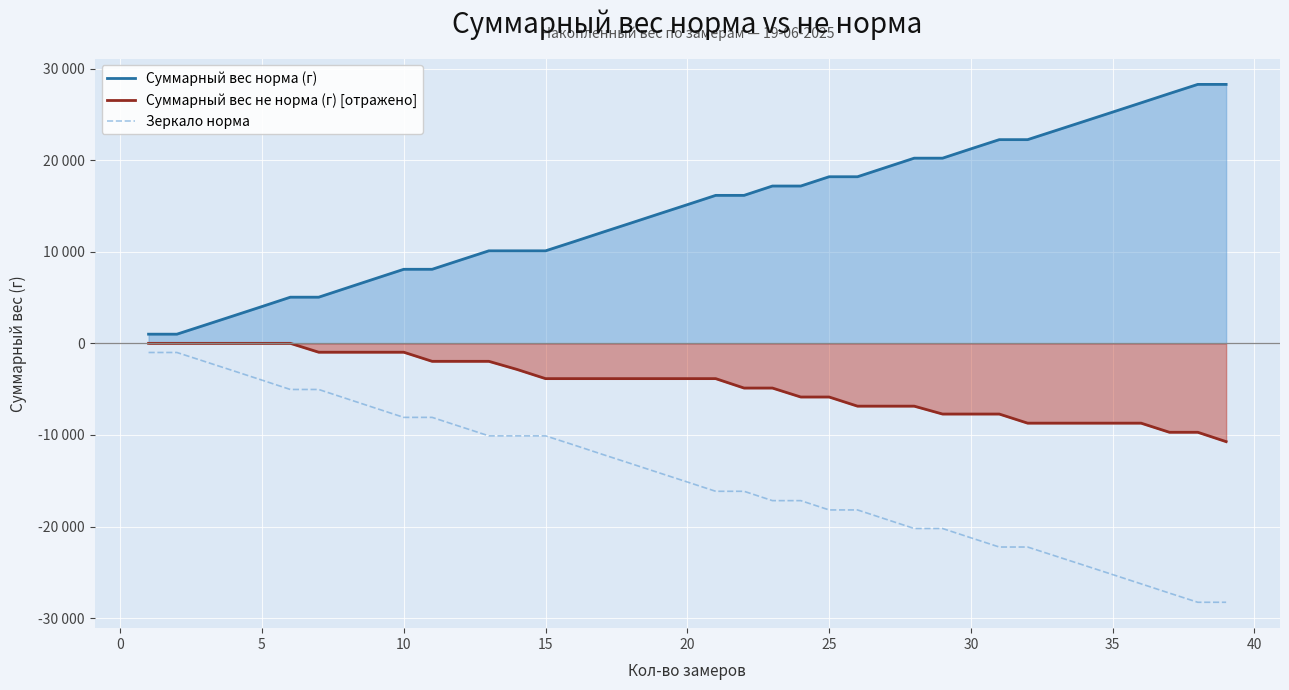

What are all the series names shown in the legend?

Суммарный вес норма (г), Суммарный вес не норма (г) [отражено], Зеркало норма